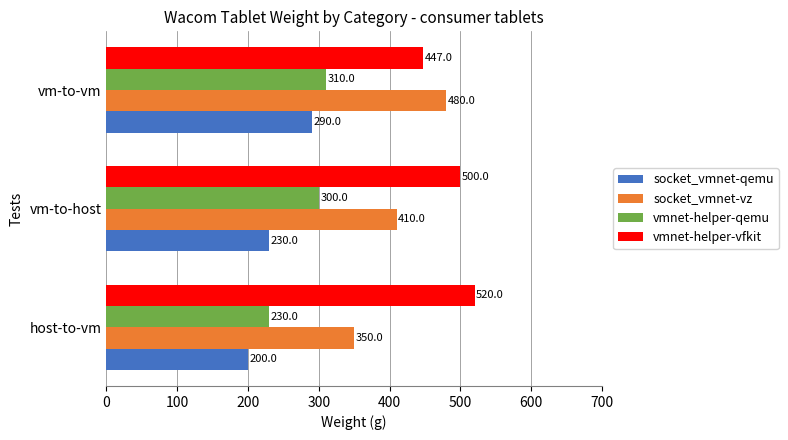

What are all the series names shown in the legend?

socket_vmnet-qemu, socket_vmnet-vz, vmnet-helper-qemu, vmnet-helper-vfkit